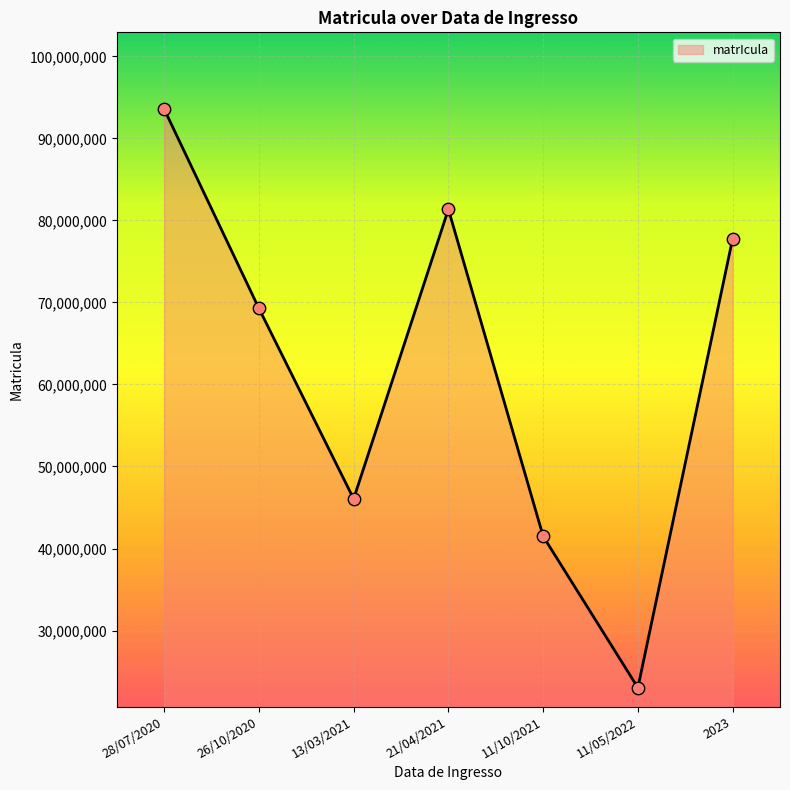

Which has a higher value, 26/10/2020 or 2023?

2023